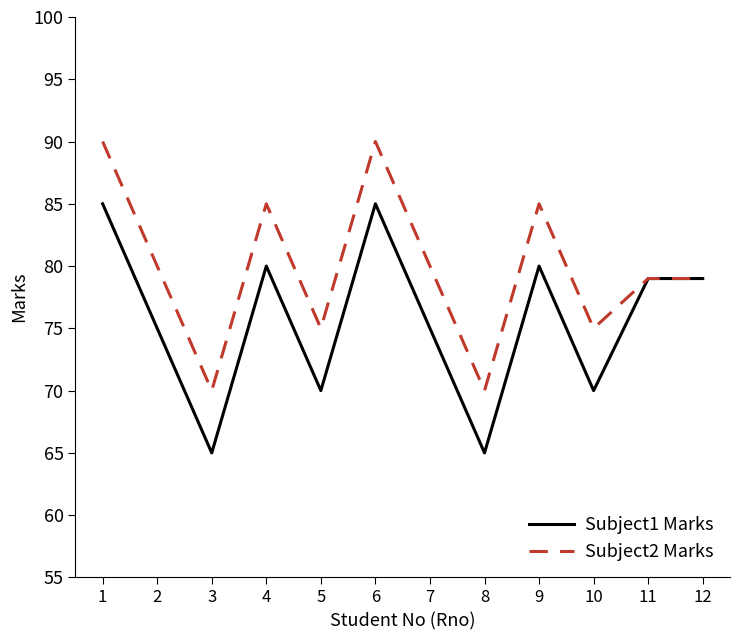

Count the Subject2 Marks values in the range 75 to 85.

8